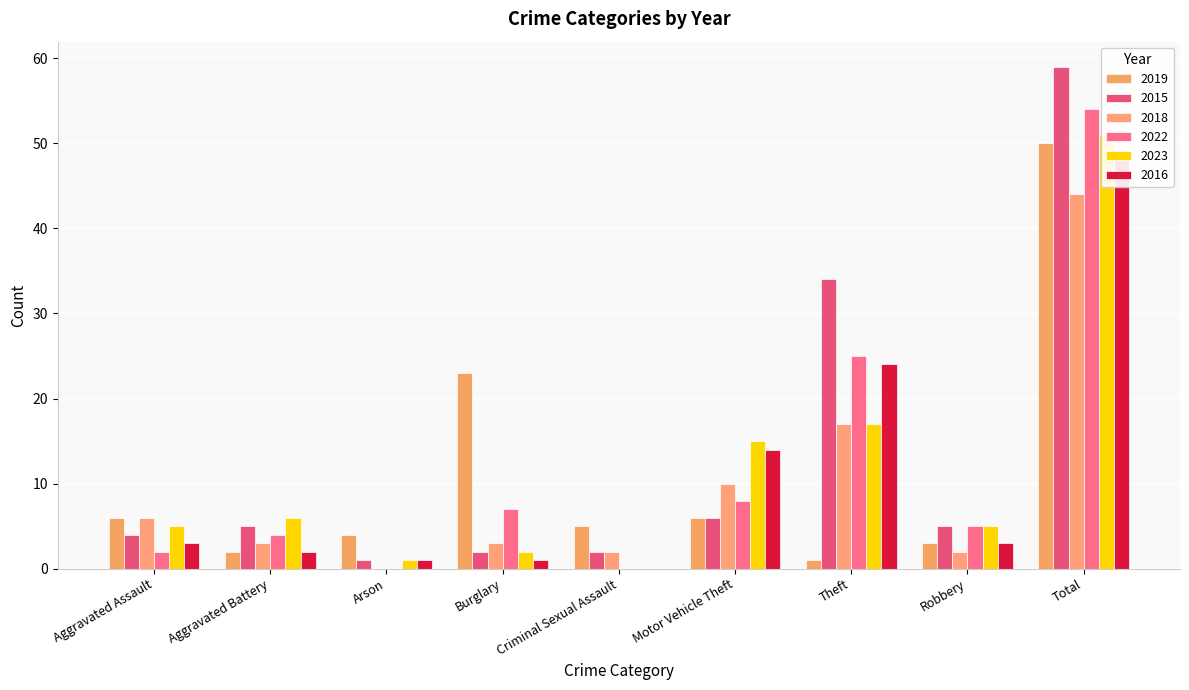

What is the label of the 6th bar from the left?

Motor Vehicle Theft